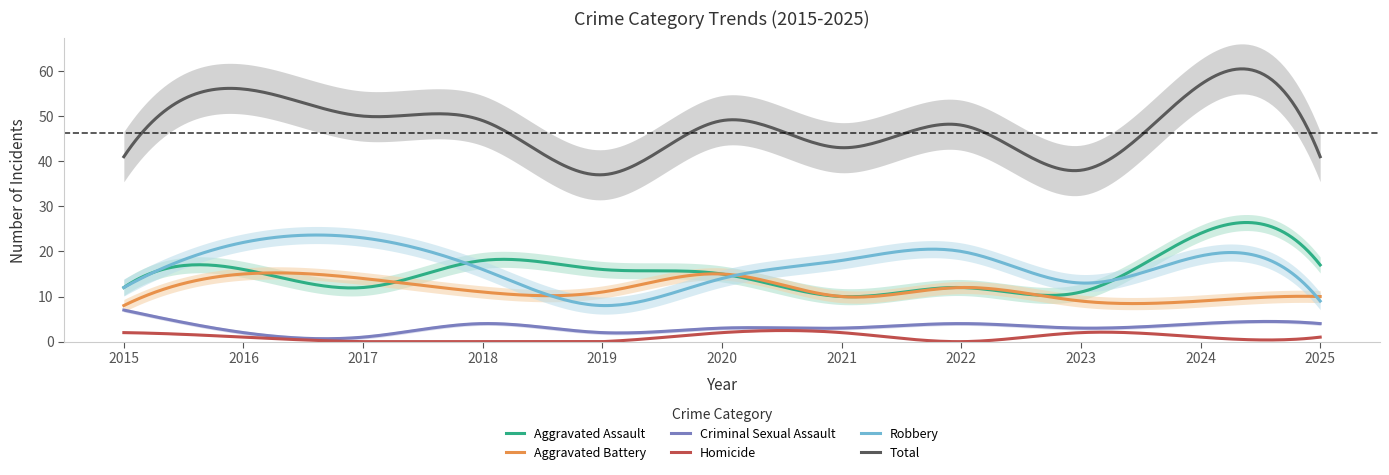

What is the difference between the maximum and second lowest values in the Robbery series?

15.6